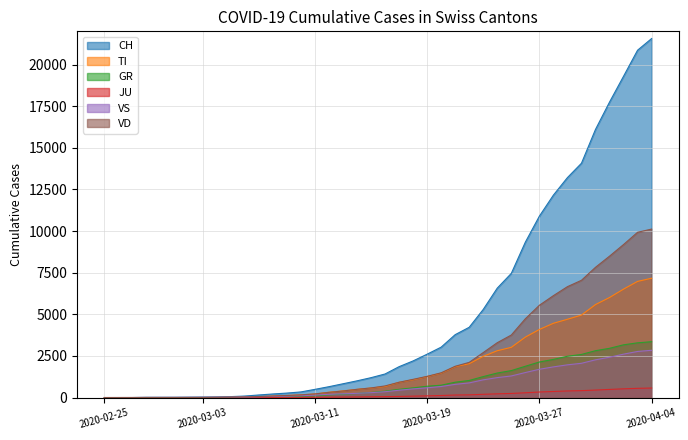

At how many categories does at least one series exceed 14698?

5